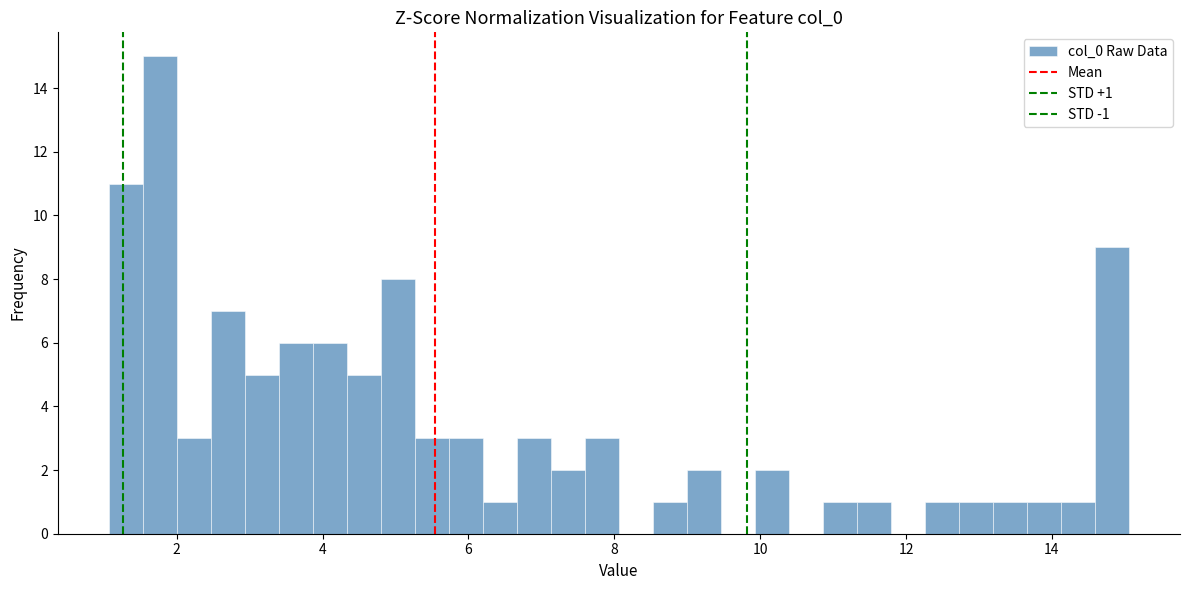

Read against the x-axis, roughly where is the centre of the tallest bar?

1.8